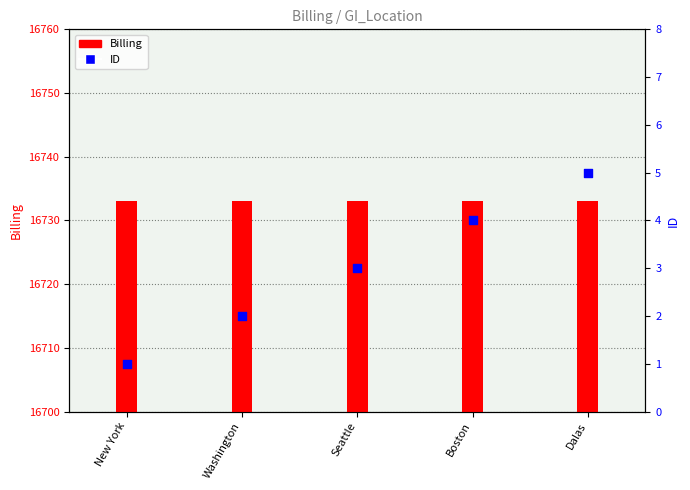

At how many categories does at least one series exceed 14657?

5